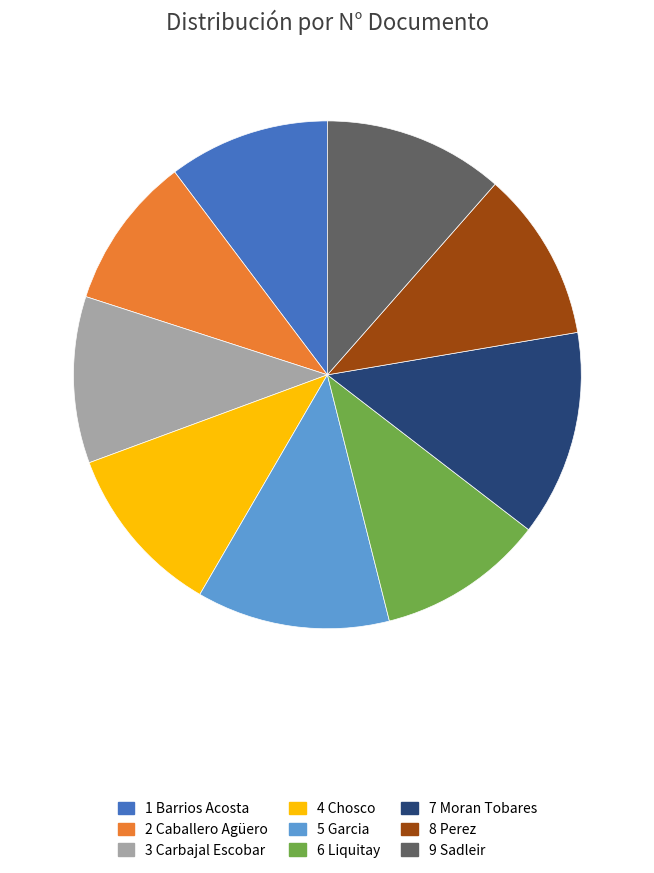

Does any single category account for the majority?

No